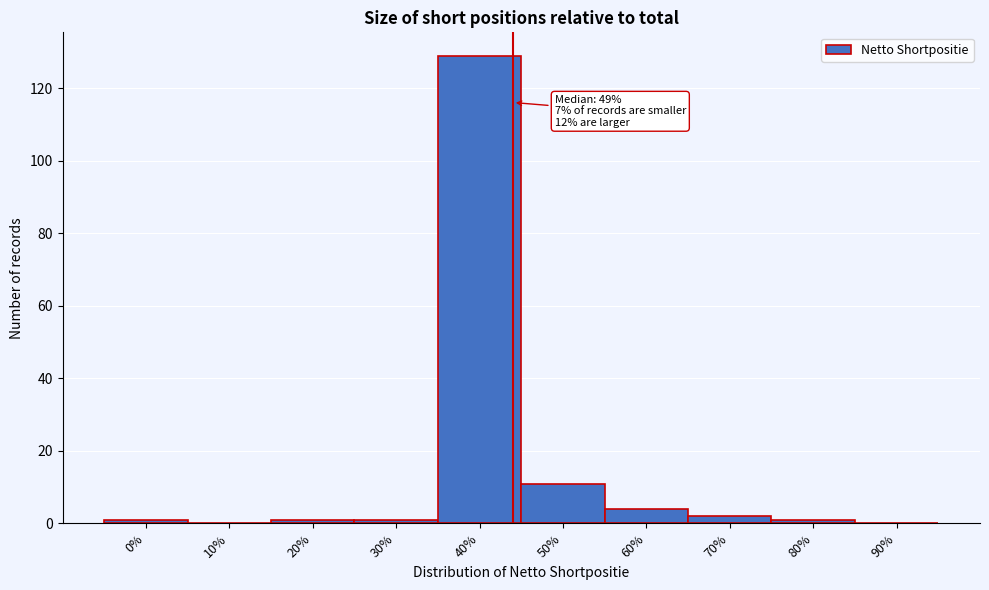

Reading left to right, extract all data points from this chart.

0%=1	10%=0	20%=1	30%=1	40%=129	50%=11	60%=4	70%=2	80%=1	90%=0